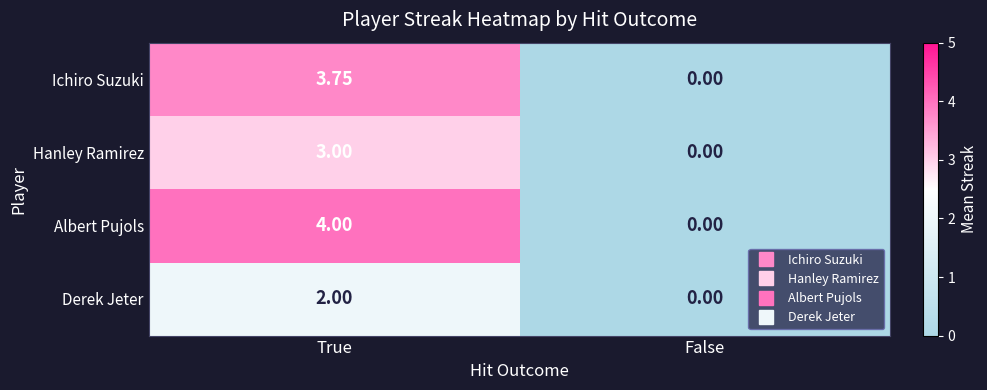

Which series has the largest range (max minus min)?

Albert Pujols